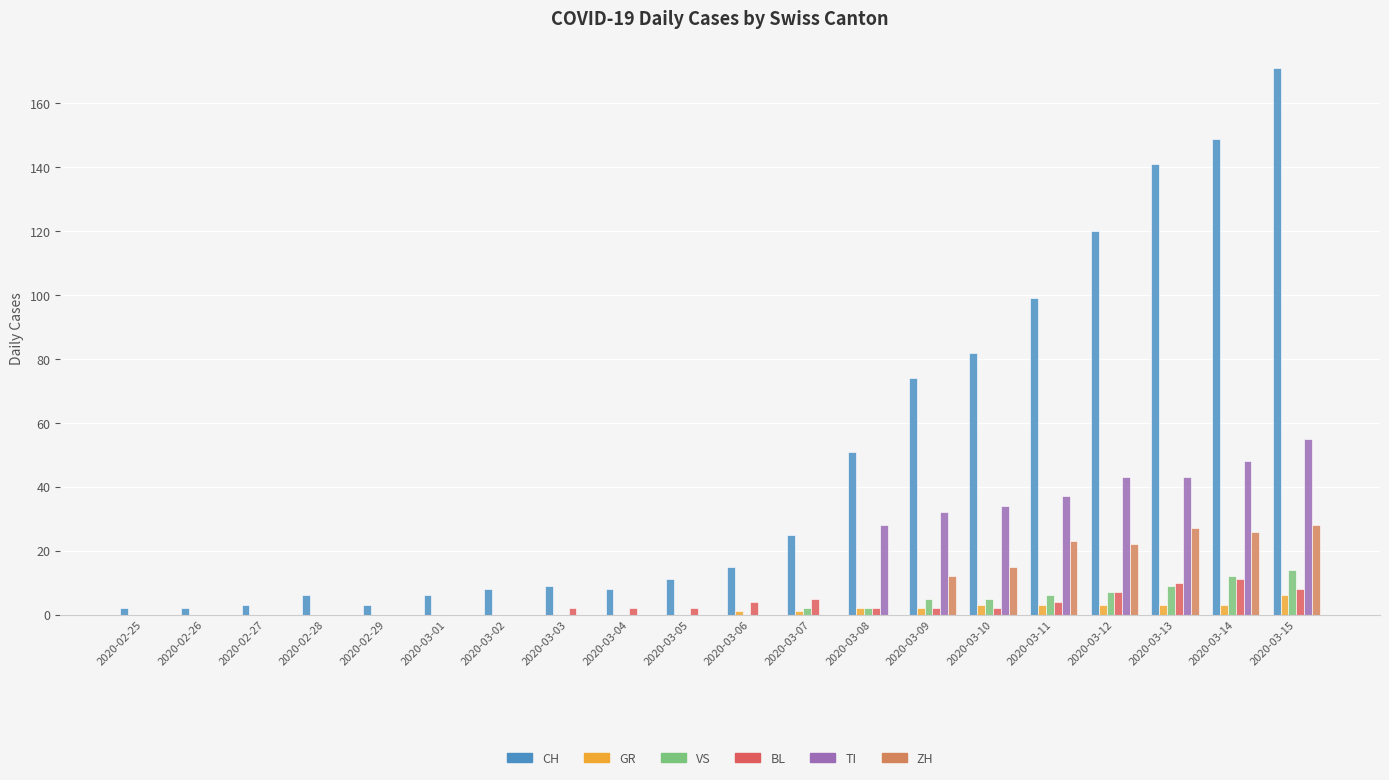

What is the greatest value displayed?

171